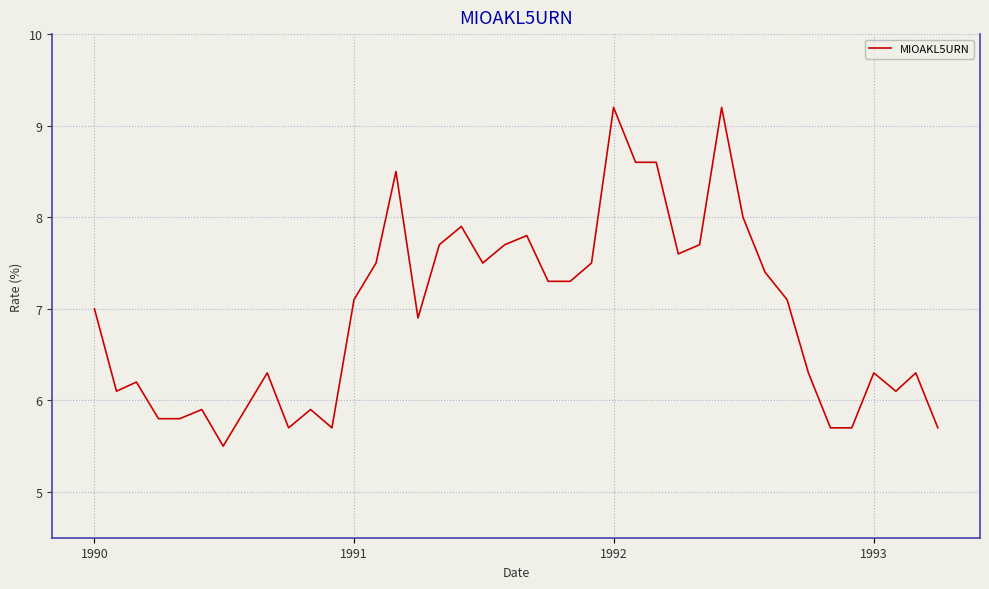

What is the maximum value shown in the chart?

9.2